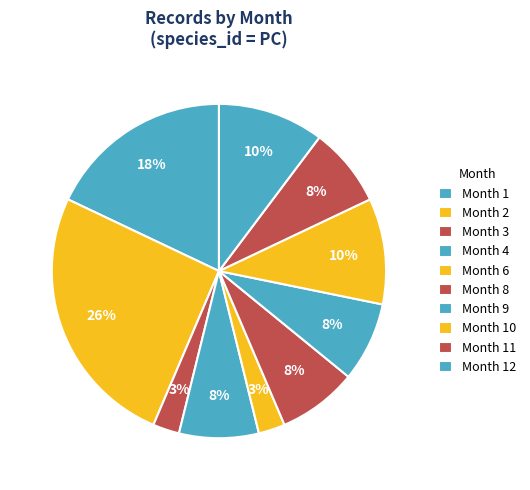

Count the number of slices in the pie.

10